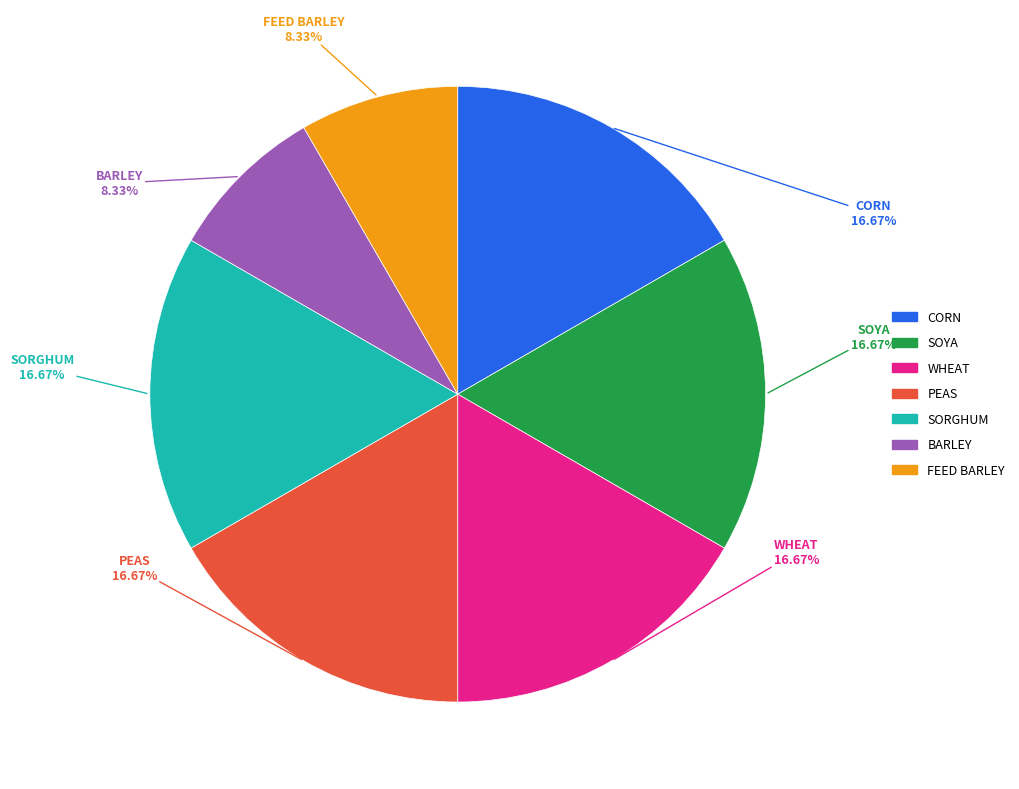

Is there any slice that represents more than half of the pie?

No